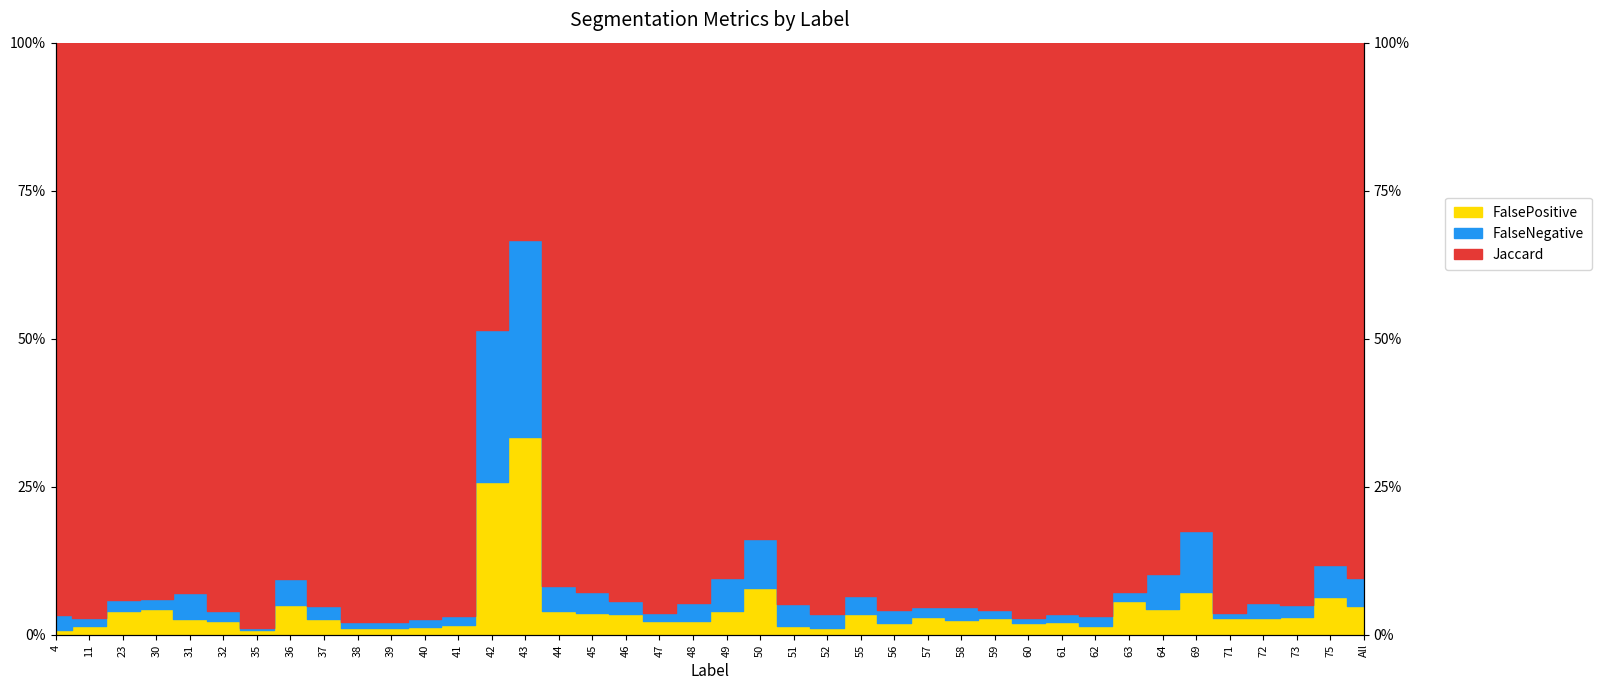

What is the sum of the FalsePositive values at 48 and 42?

0.3